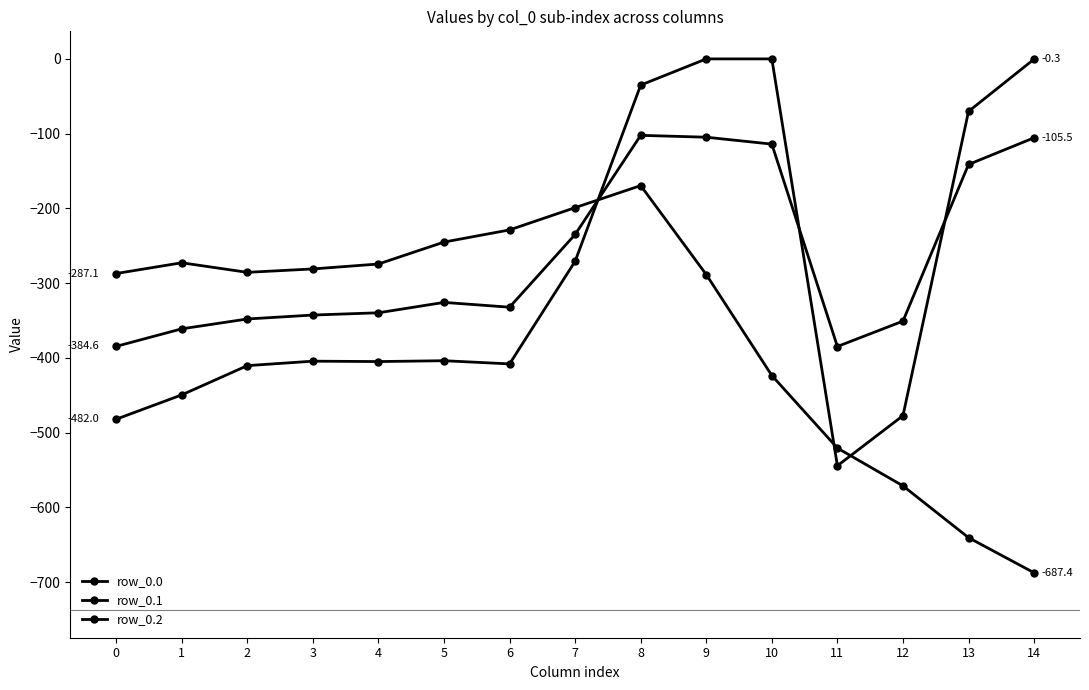

How many lines are shown in the chart?

3